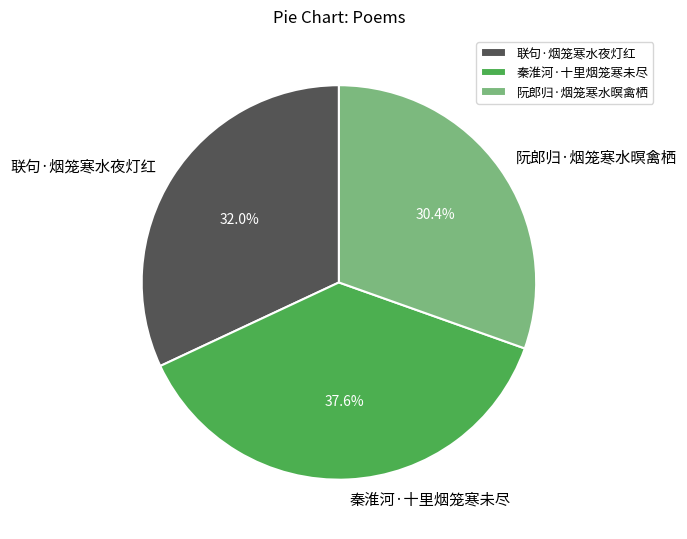

Rank the categories by value from highest to lowest.

秦淮河·十里烟笼寒未尽, 联句·烟笼寒水夜灯红, 阮郎归·烟笼寒水暝禽栖